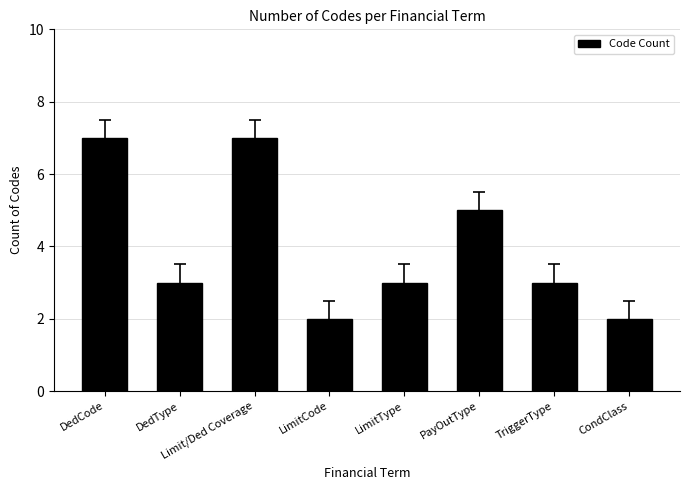

What position from the left is PayOutType?

6